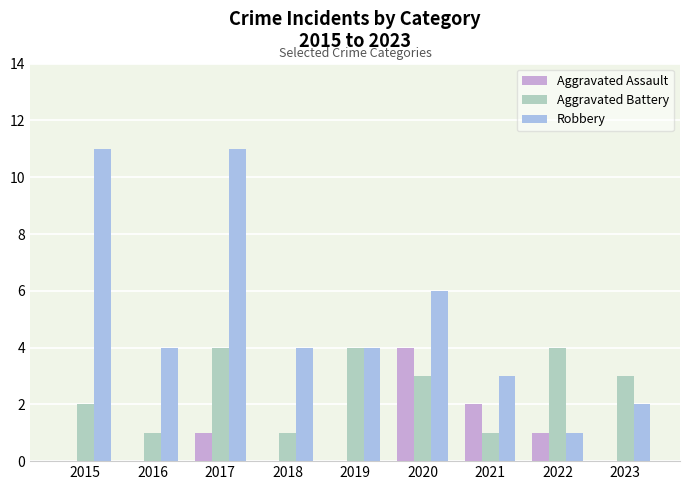

What is the maximum value shown in the chart?

11